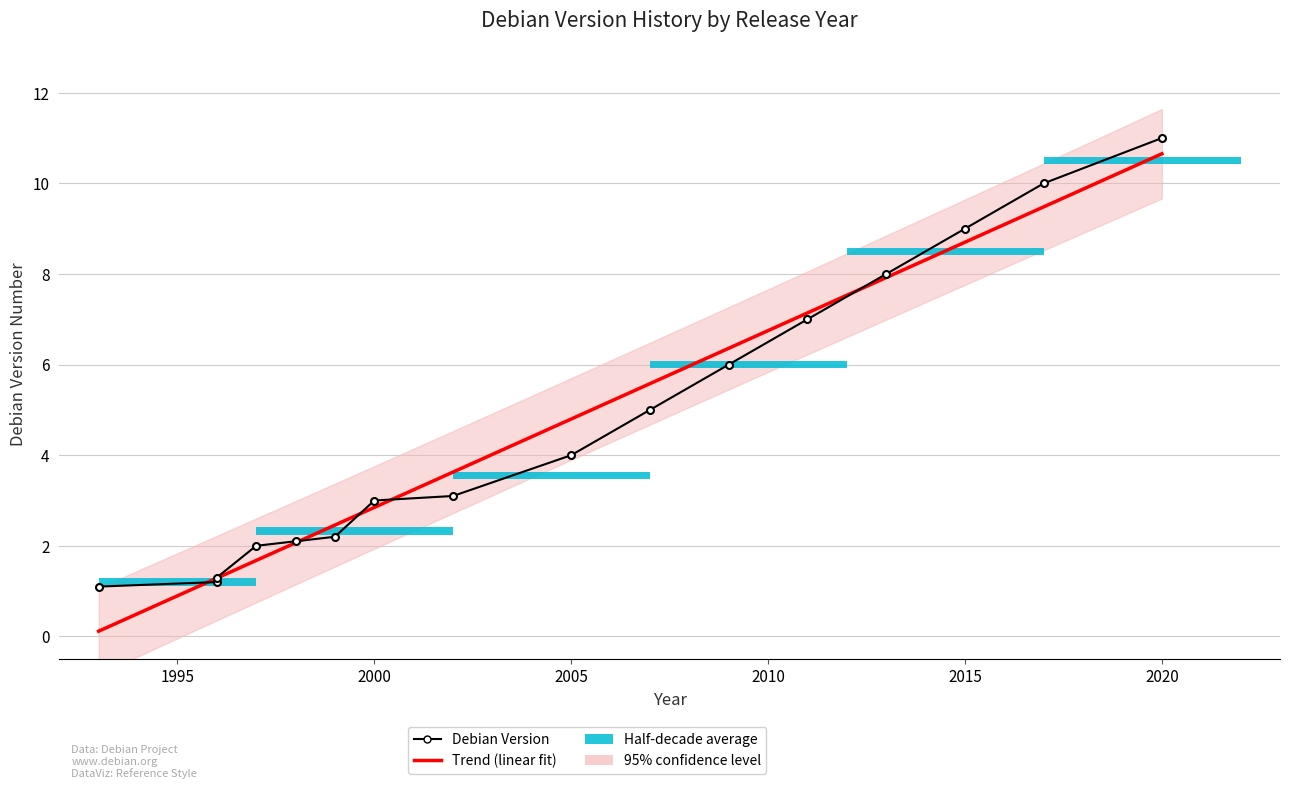

Which category has the highest value across all series?

2020